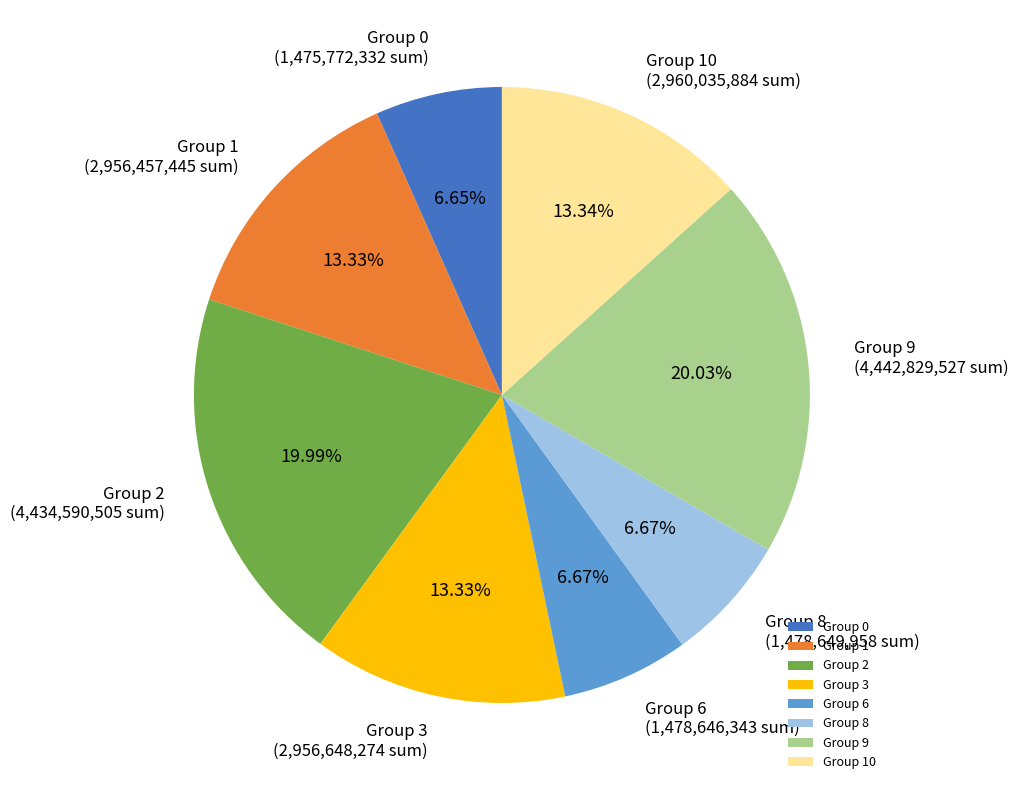

Combined, do Group 10 and Group 2 account for over 50%?

No